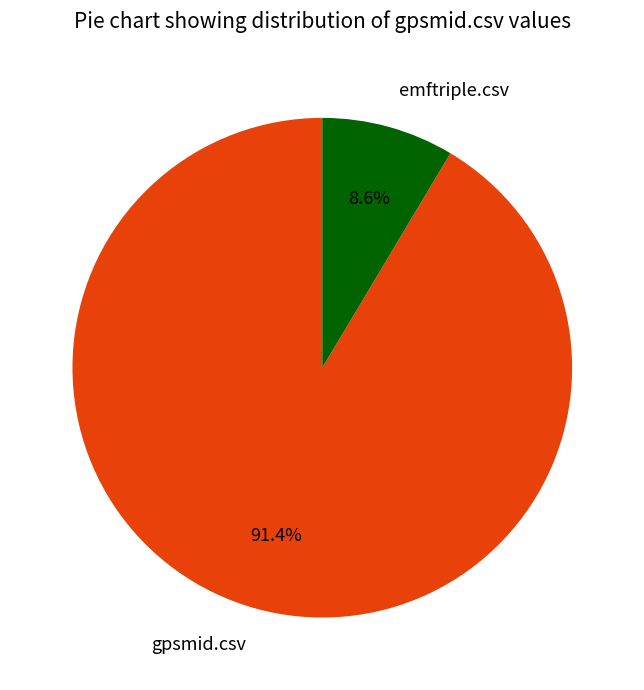

To the nearest percent, what is the difference between the largest and smallest slice percentages?

83%